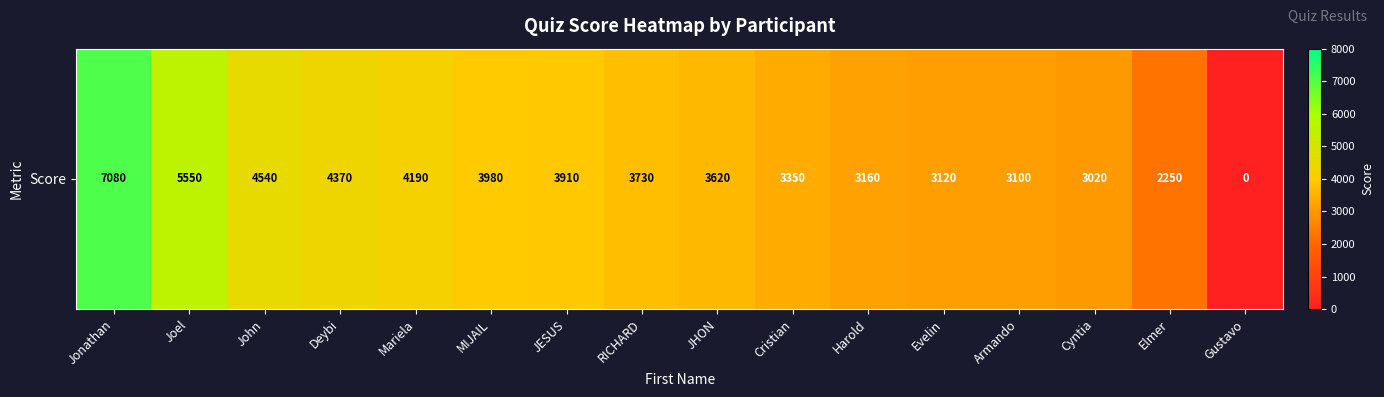

Reading left to right, extract all data points from this chart.

7080	5550	4540	4370	4190	3980	3910	3730	3620	3350	3160	3120	3100	3020	2250	0